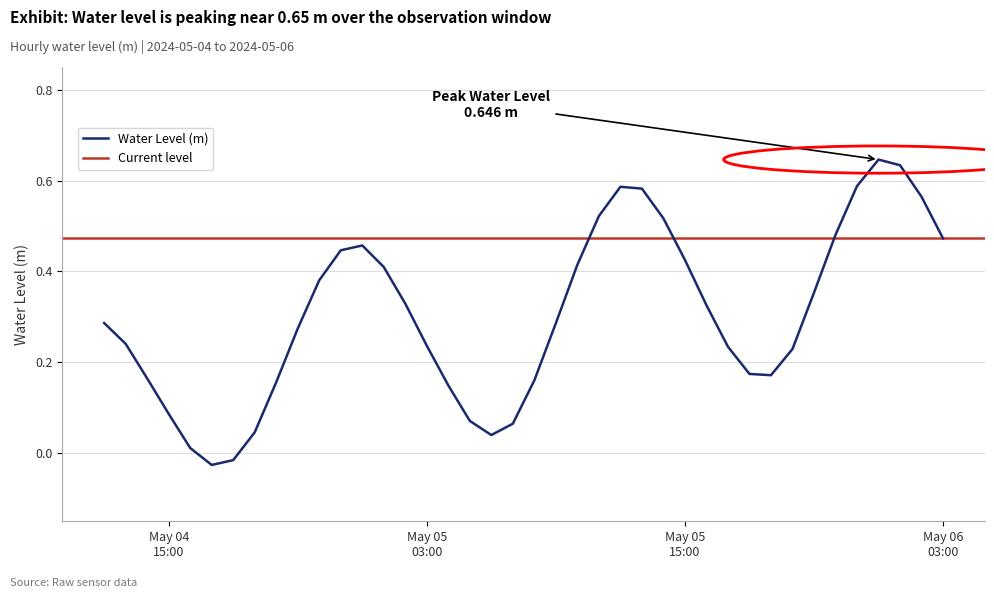

What position from the right is 2024-05-06 01:00:00?

3